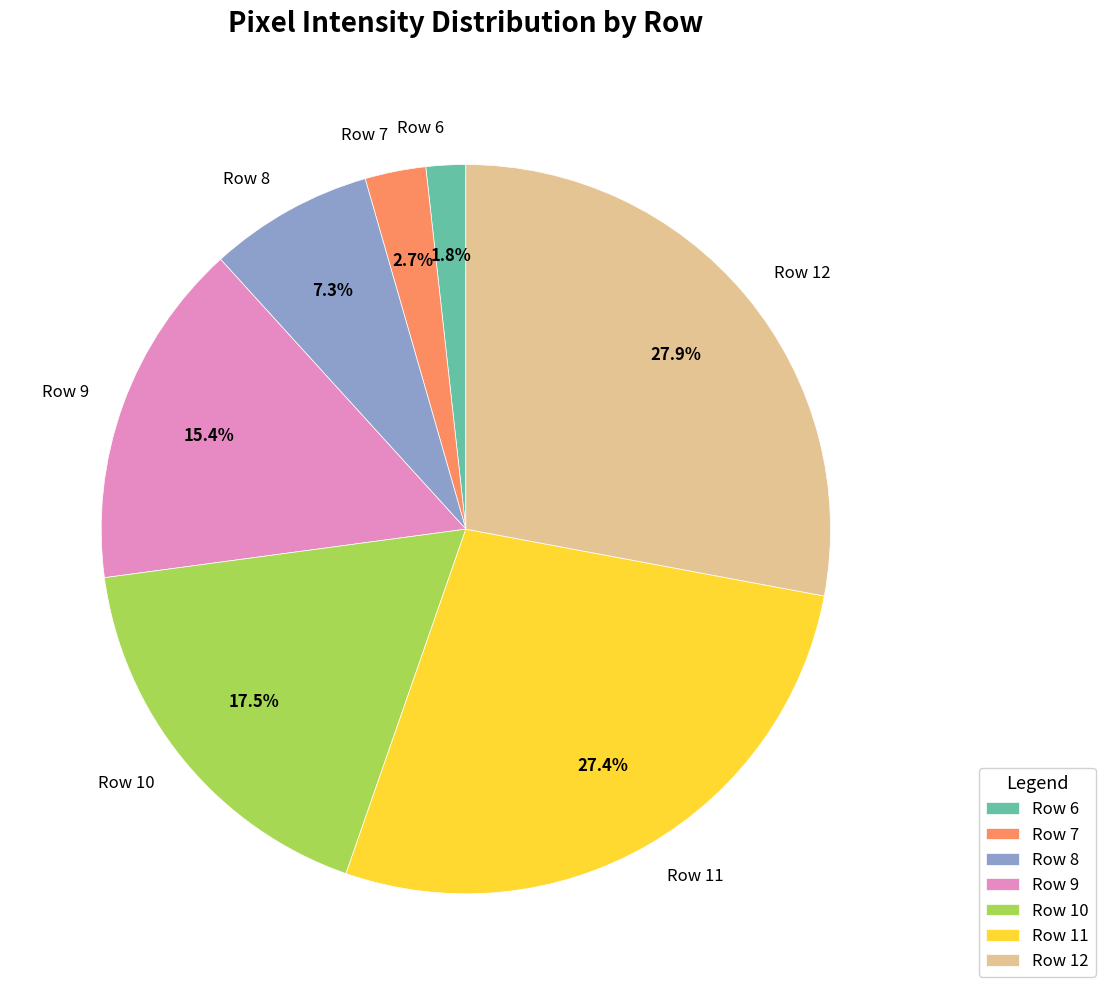

To the nearest percent, what is the average slice percentage?

14%